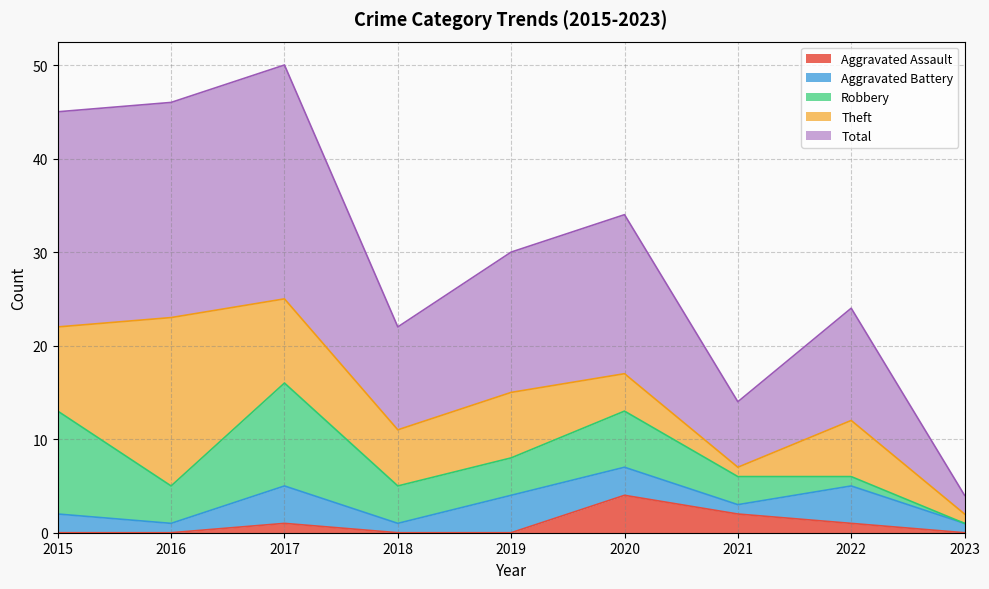

The Total series shows 7 at 2021. True or false?

True